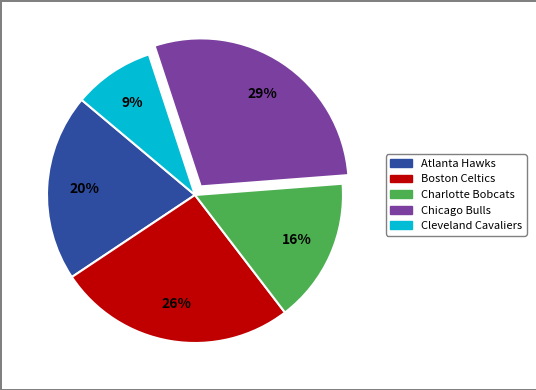

Is there any slice that represents more than half of the pie?

No